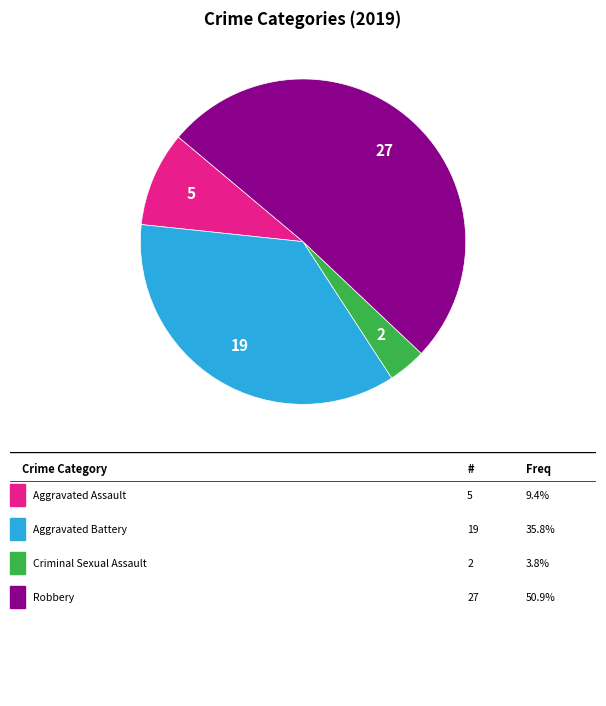

Is there a majority slice in this chart?

Yes